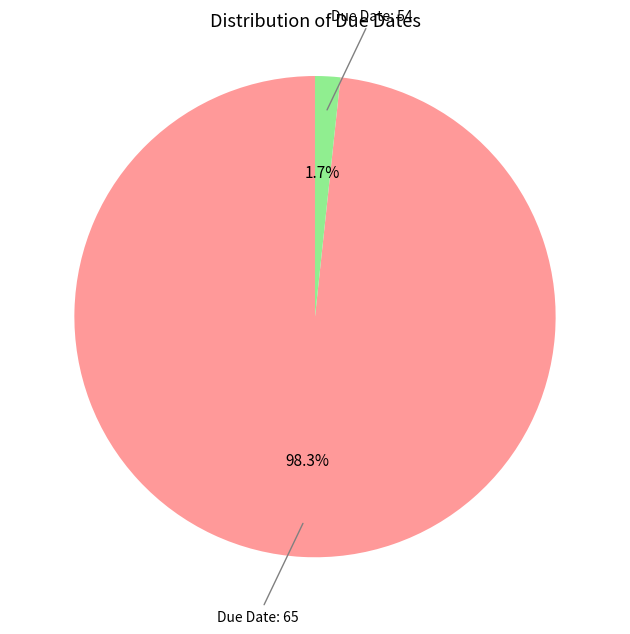

Rank the categories by value from lowest to highest.

Due Date: 54, Due Date: 65